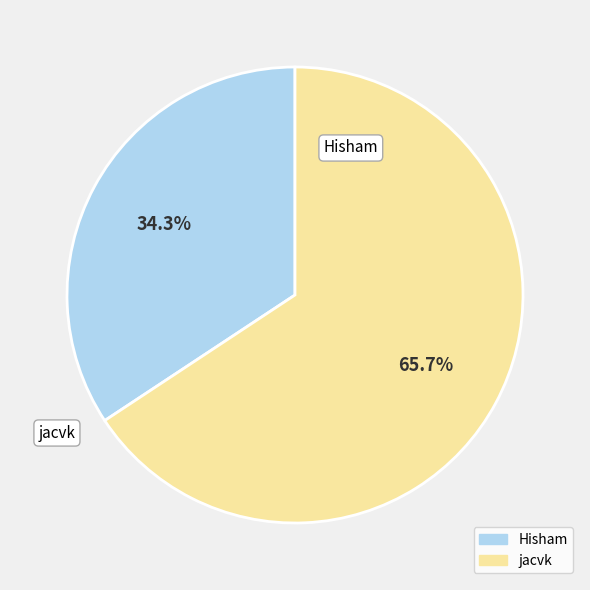

Approximately how many times larger is the value at jacvk compared to Hisham?

1.9